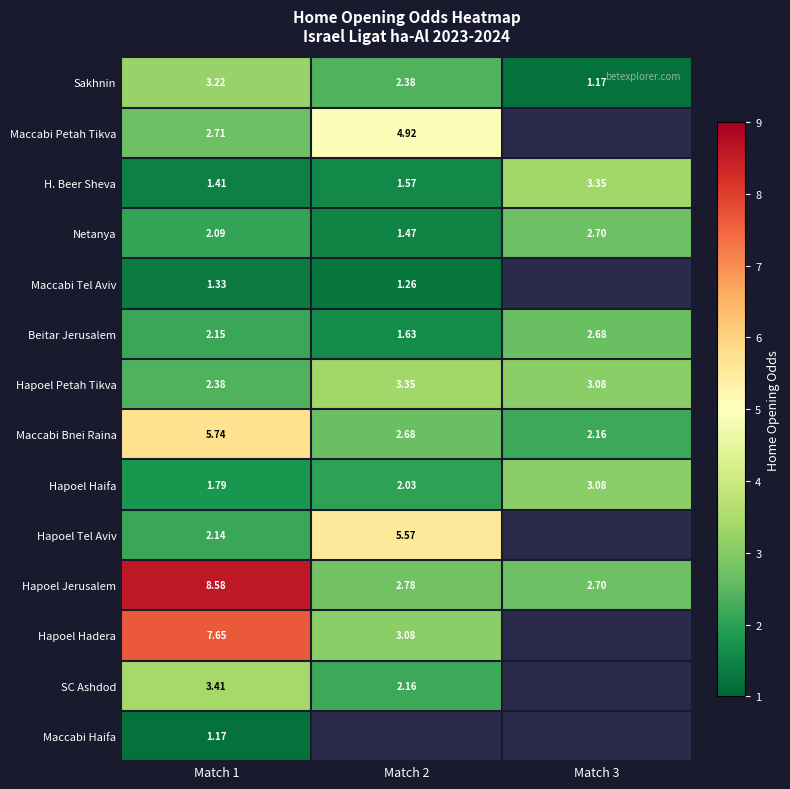

Is the value of H. Beer Sheva at Match 2 greater than the value of Sakhnin at Match 2?

No